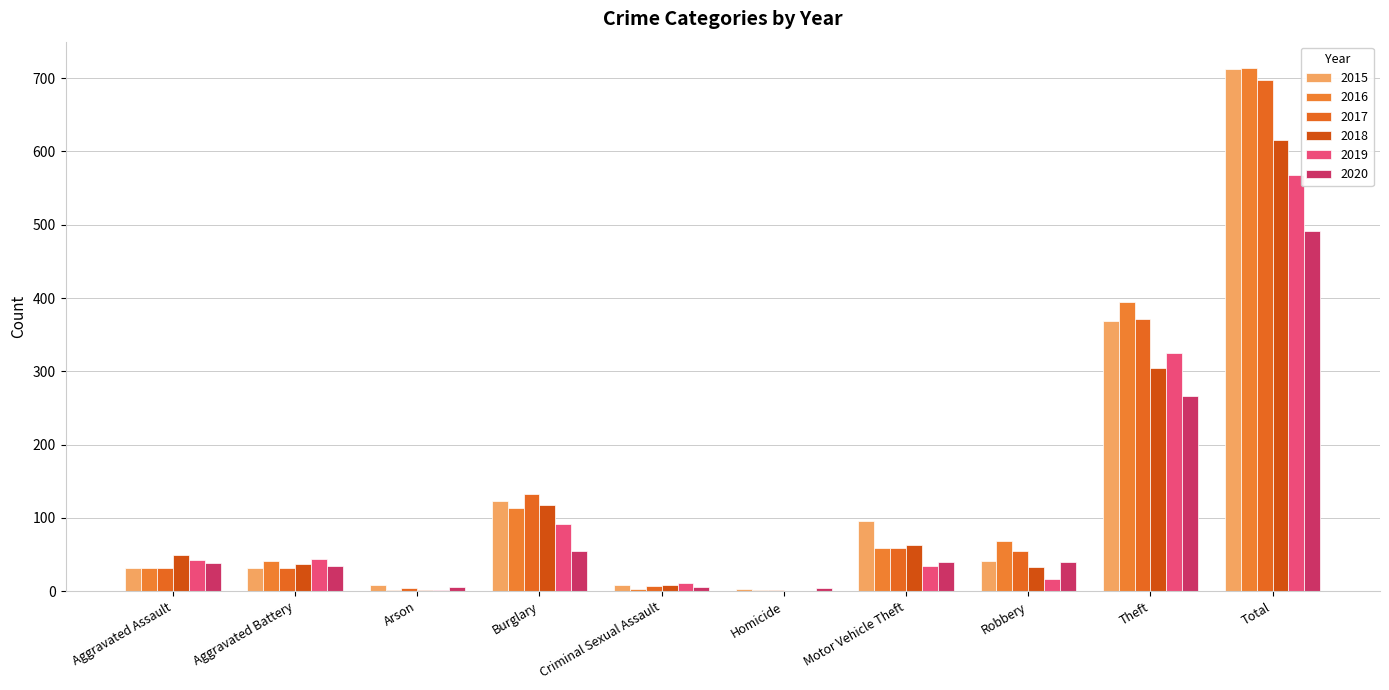

Which series has the largest total across all categories?

2016